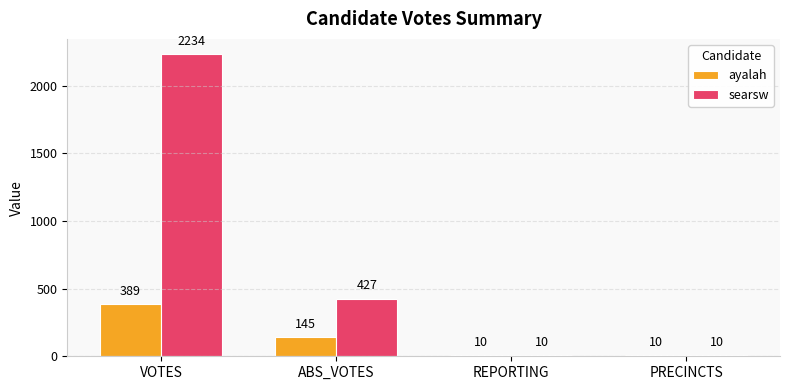

Rank the series by their maximum value, from lowest to highest.

ayalah, searsw